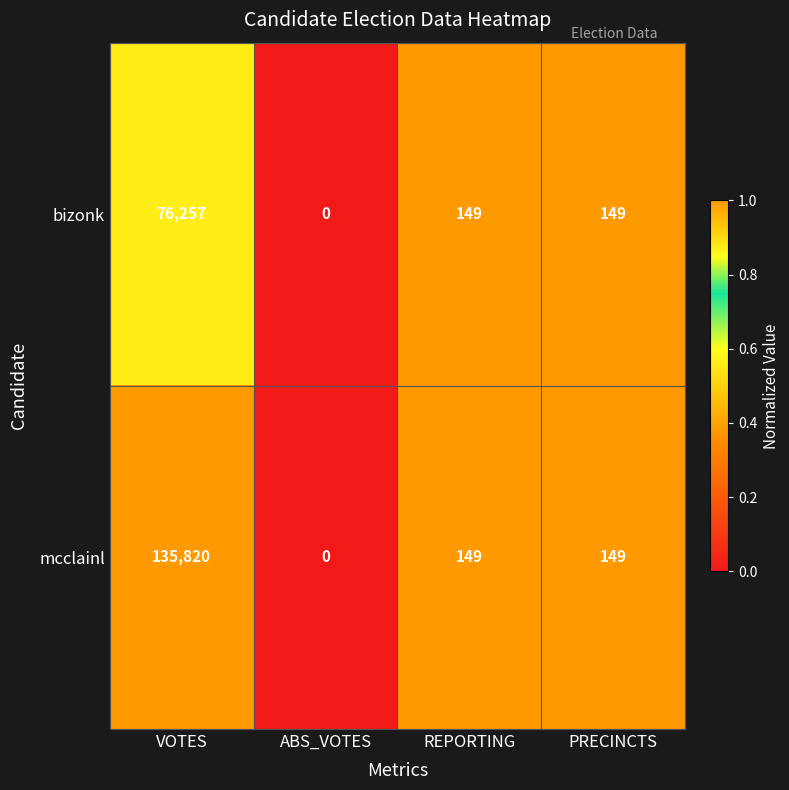

Which series has the widest spread of values?

mcclainl